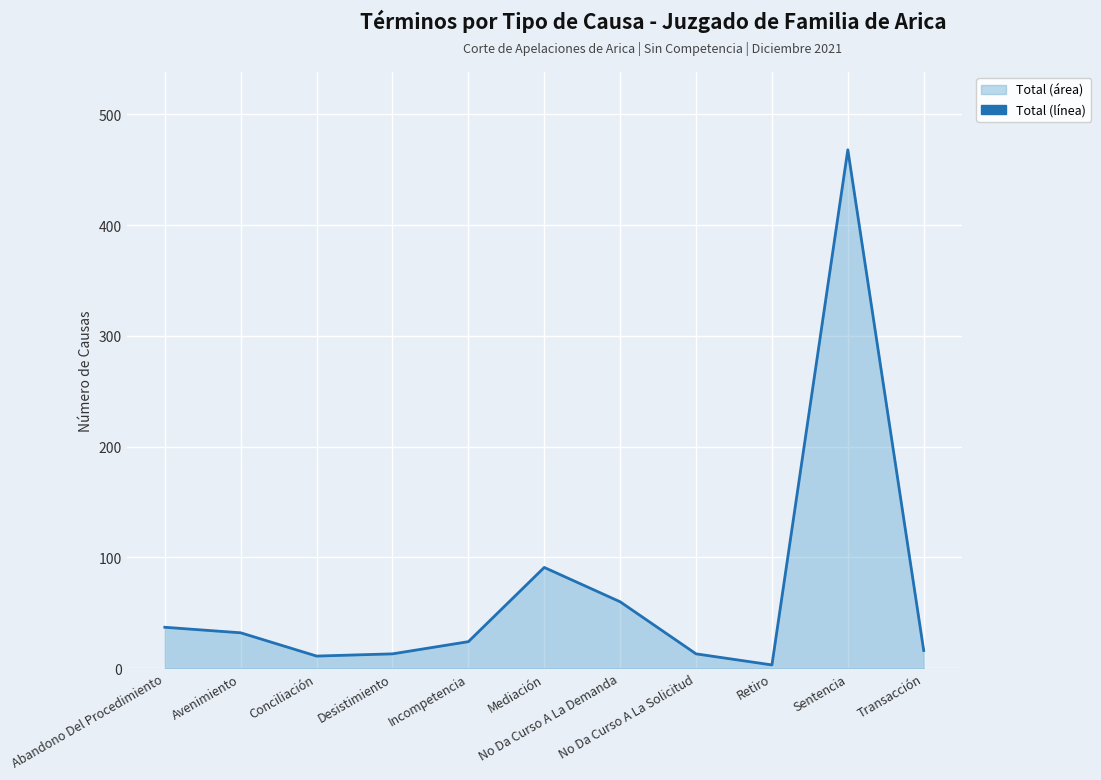

Count the number of values greater than 24.

5